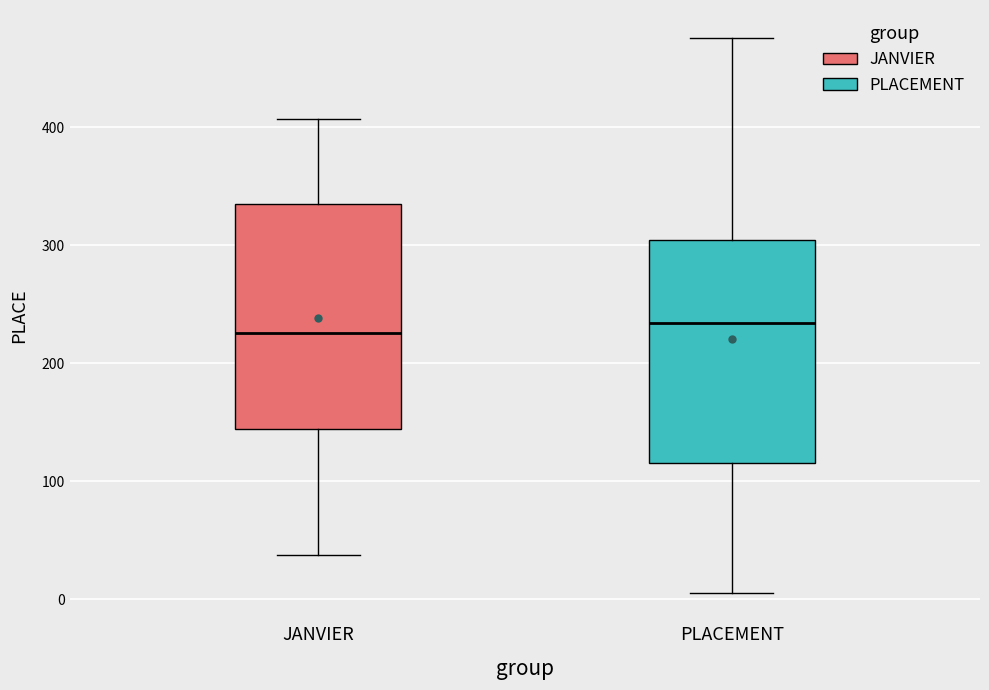

Where does the median line of the box for PLACEMENT sit on the y-axis? The values are not printed on the chart, so give them approximately, as read against the axis.

230